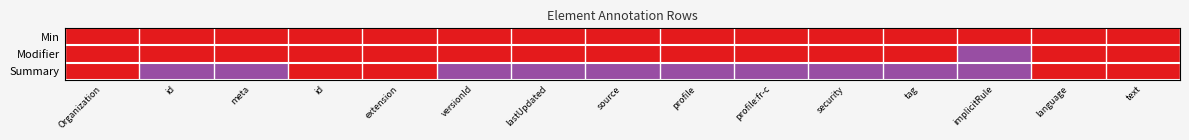

List the series in order of their peak value, lowest first.

Min, Modifier, Summary